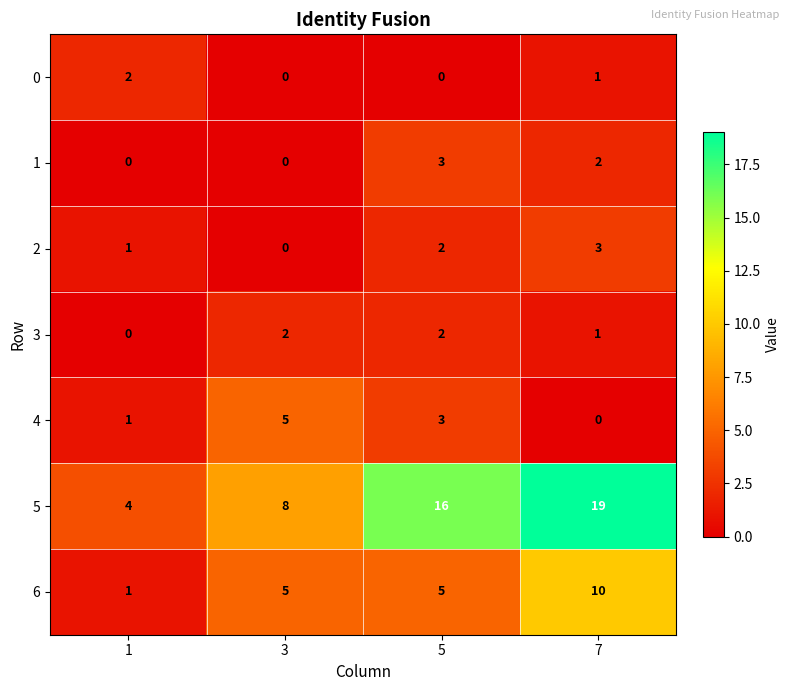

What is the difference between the maximum and minimum values in the 4 series?

5